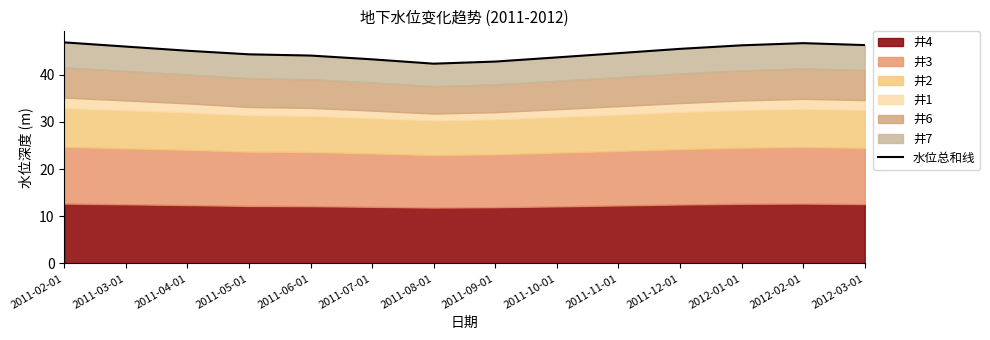

What position from the right is 2011-03-01?

13